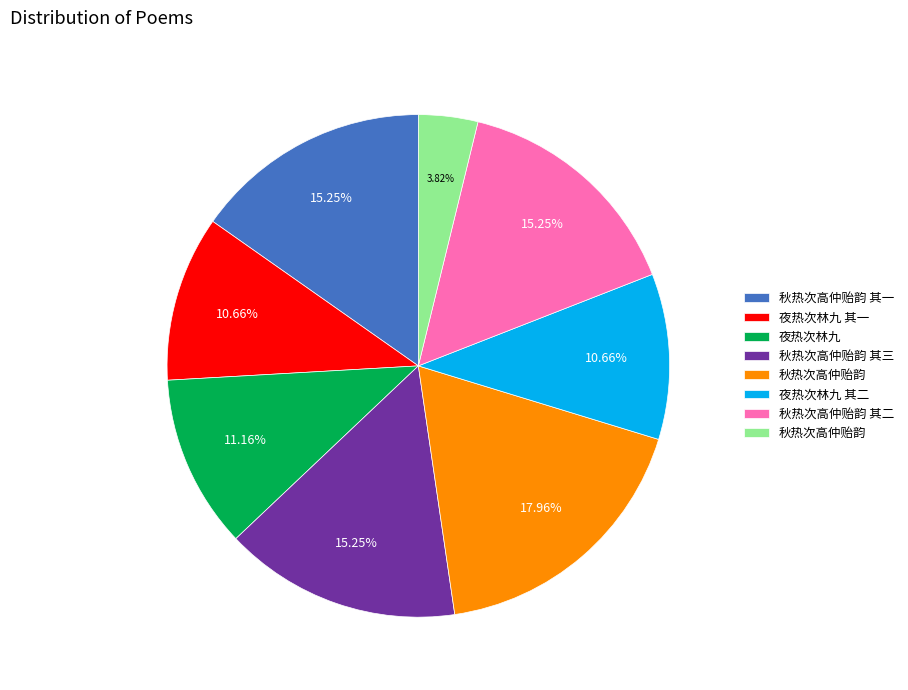

Does any single category account for the majority?

No